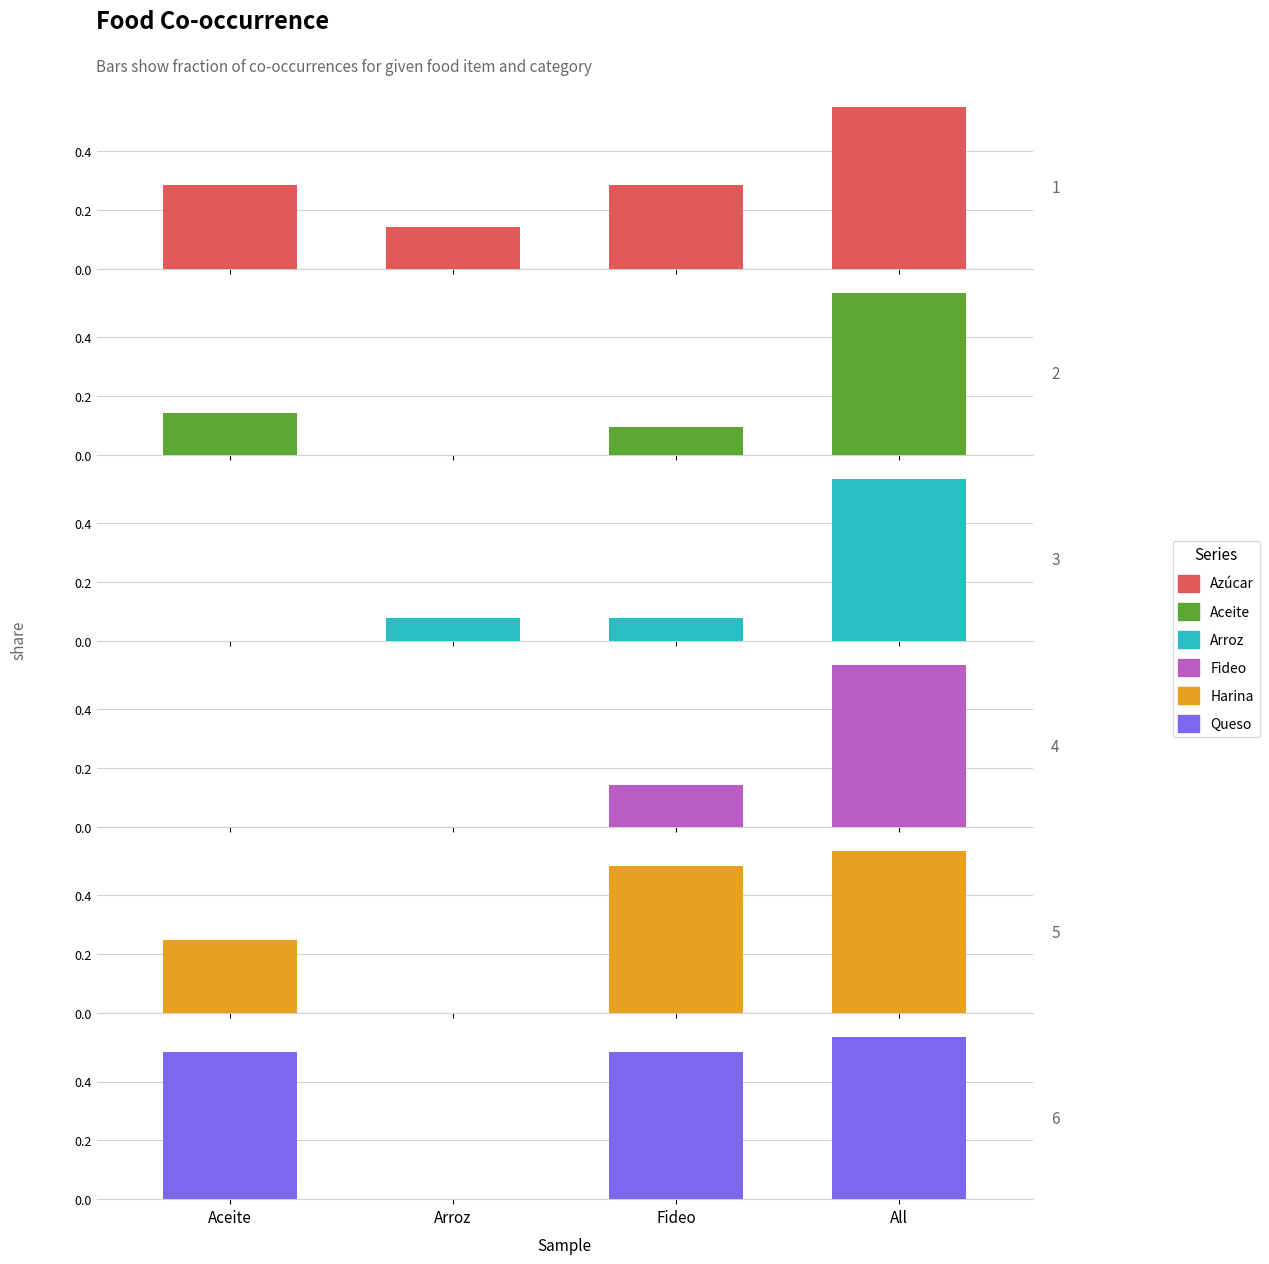

At which category does the chart reach its peak across all series?

All